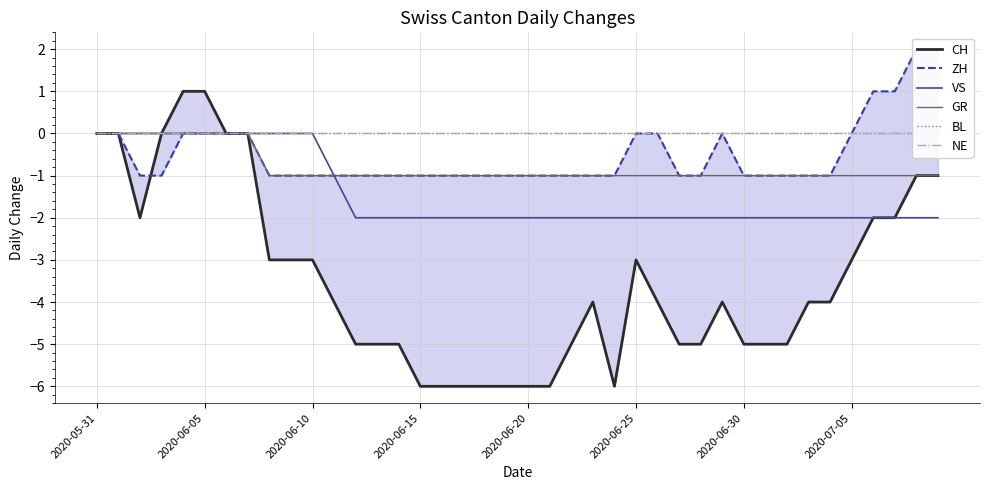

Reading left to right, list all the values displayed in this chart.

CH: 0	0	-2	0	1	1	0	0	-3	-3	-3	-4	-5	-5	-5	-6	-6	-6	-6	-6	-6	-6	-5	-4	-6	-3	-4	-5	-5	-4	-5	-5	-5	-4	-4	-3	-2	-2	-1	-1
ZH: 0	0	-1	-1	0	0	0	0	-1	-1	-1	-1	-1	-1	-1	-1	-1	-1	-1	-1	-1	-1	-1	-1	-1	0	0	-1	-1	0	-1	-1	-1	-1	-1	0	1	1	2	2
VS: 0	0	0	0	0	0	0	0	0	0	0	-1	-2	-2	-2	-2	-2	-2	-2	-2	-2	-2	-2	-2	-2	-2	-2	-2	-2	-2	-2	-2	-2	-2	-2	-2	-2	-2	-2	-2
GR: 0	0	0	0	0	0	0	0	-1	-1	-1	-1	-1	-1	-1	-1	-1	-1	-1	-1	-1	-1	-1	-1	-1	-1	-1	-1	-1	-1	-1	-1	-1	-1	-1	-1	-1	-1	-1	-1
BL: 0	0	0	0	0	0	0	0	0	0	0	0	0	0	0	0	0	0	0	0	0	0	0	0	0	0	0	0	0	0	0	0	0	0	0	0	0	0	0	0
NE: 0	0	0	0	0	0	0	0	0	0	0	0	0	0	0	0	0	0	0	0	0	0	0	0	0	0	0	0	0	0	0	0	0	0	0	0	0	0	0	0